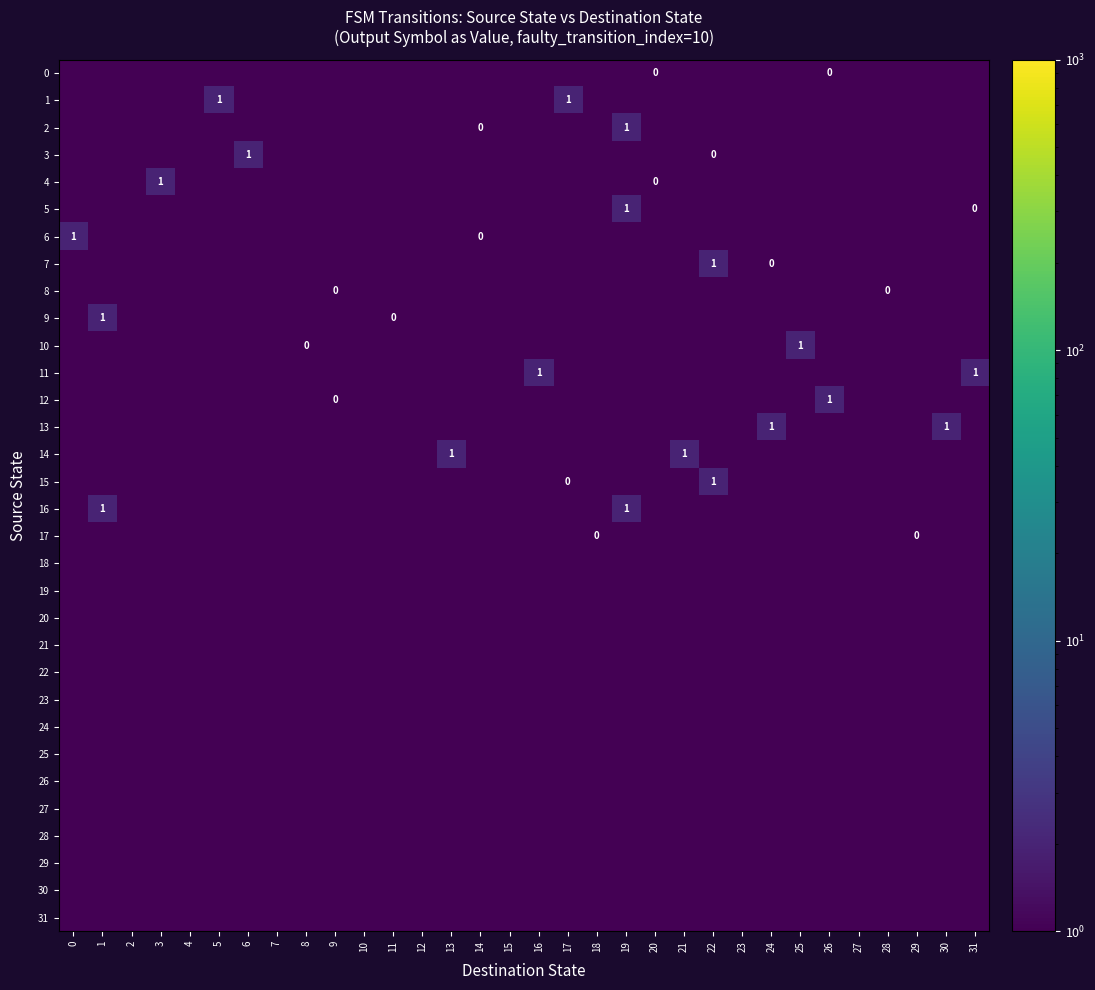

True or false: 4 has a value of 0.3 at 12.

False